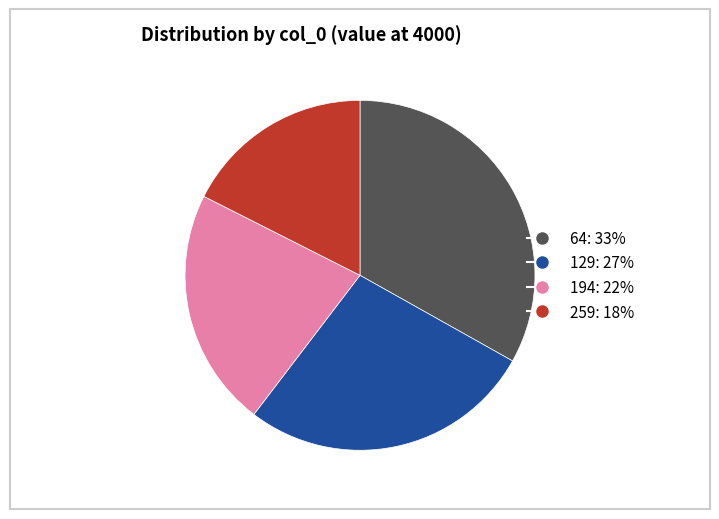

Combined, do 194 and 259 account for over 50%?

No